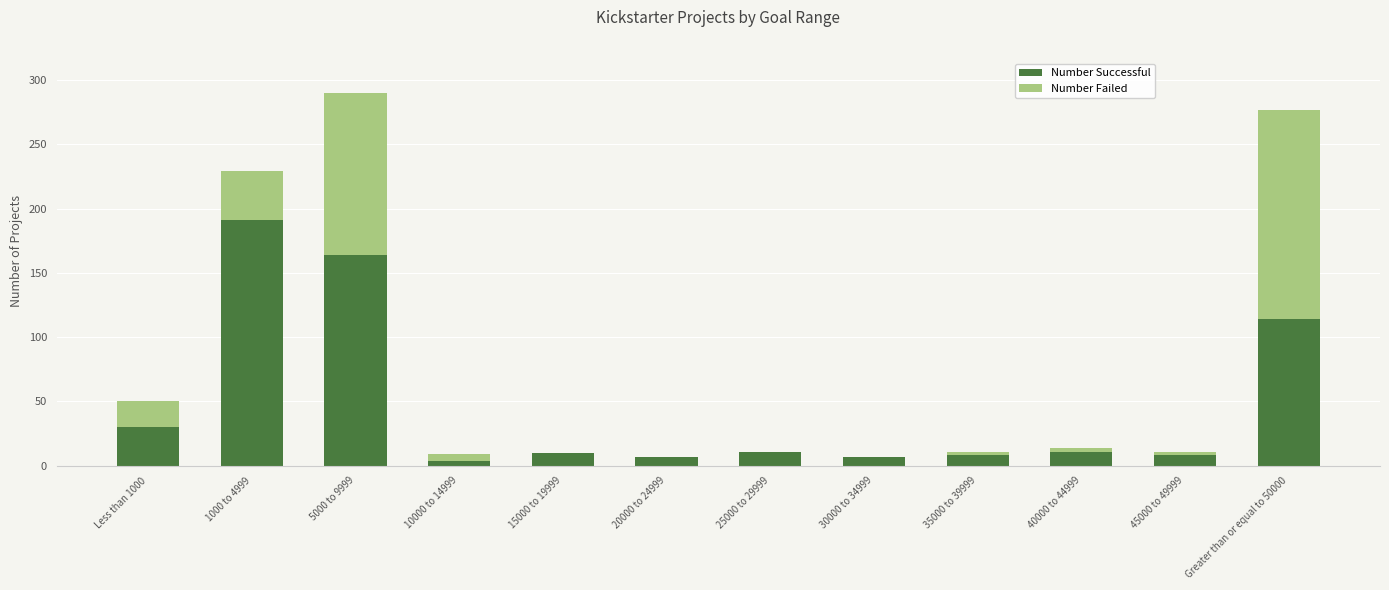

What are all the series names shown in the legend?

Number Successful, Number Failed